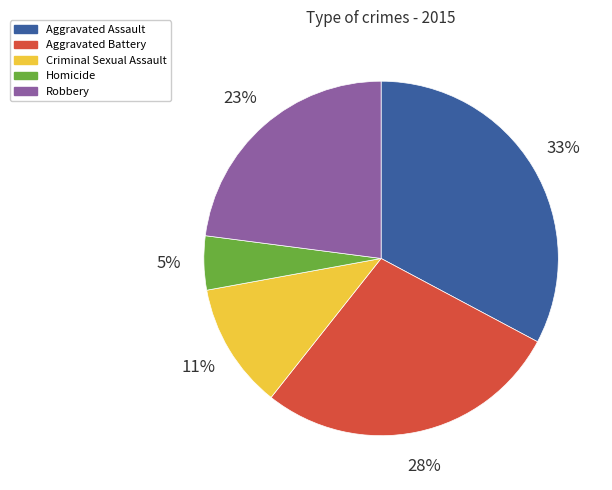

Combined, do Homicide and Criminal Sexual Assault account for over 50%?

No